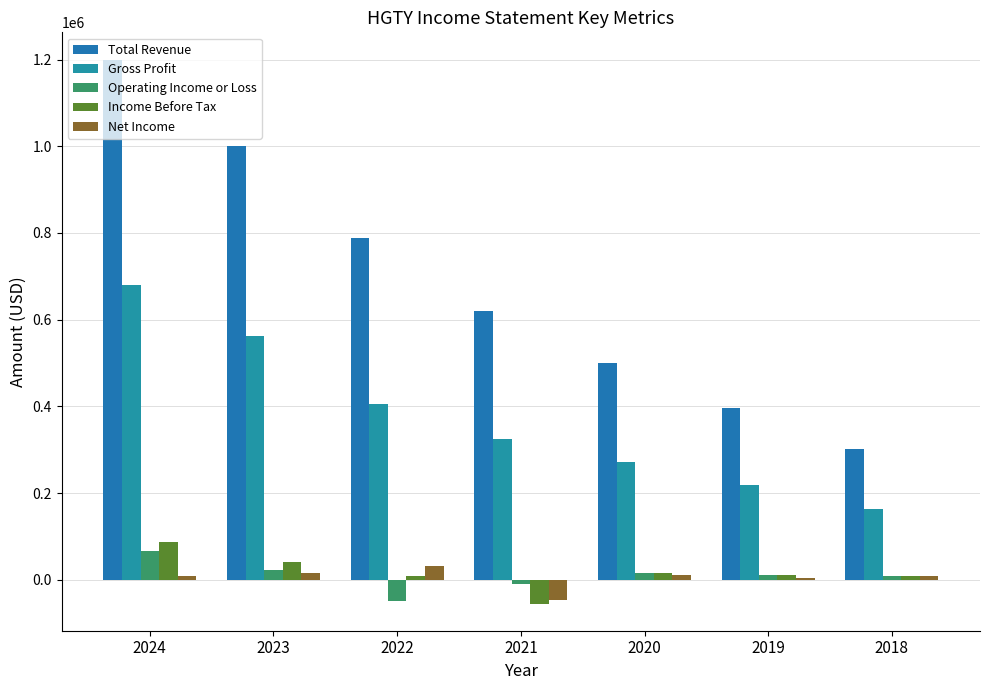

Which series has the largest total across all categories?

Total Revenue